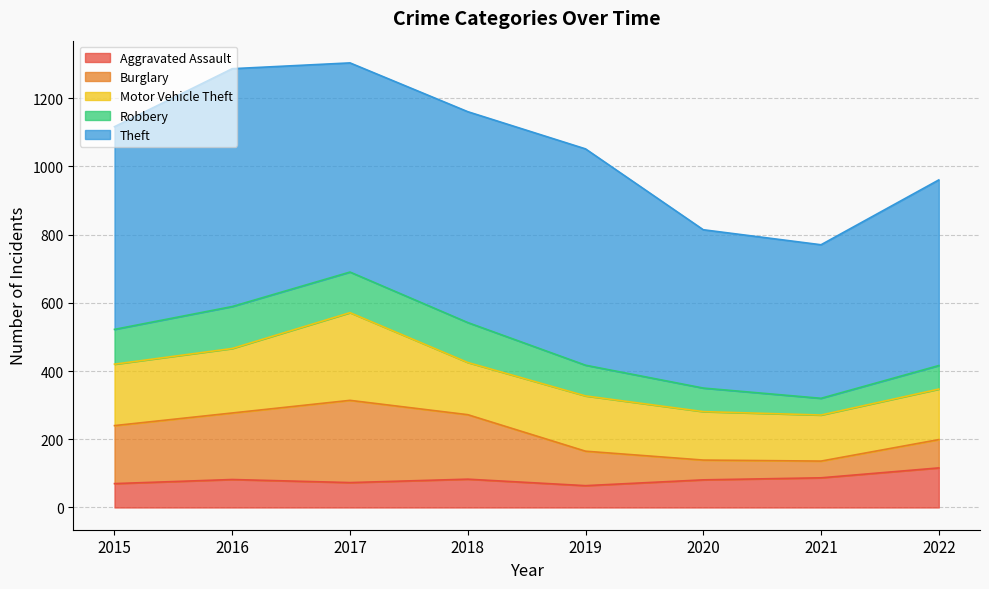

What is the spread (max minus min) of values at 2016?

615